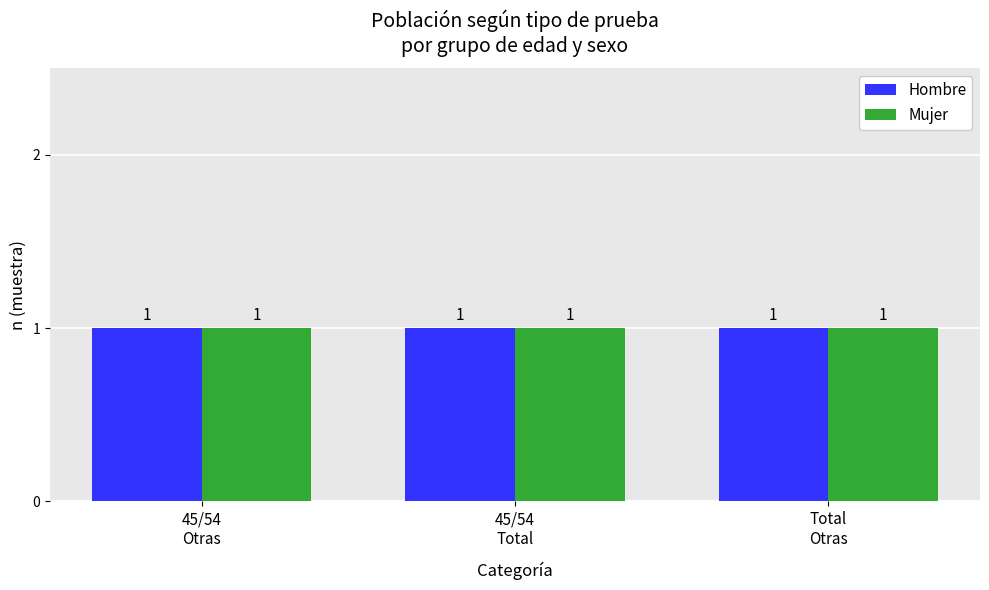

Count the Hombre values in the range 1 to 2.

3